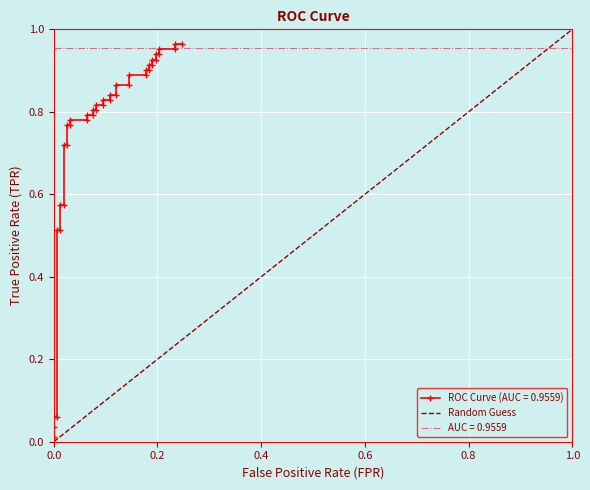

Between 1.0 and 0.0, which is larger?

1.0